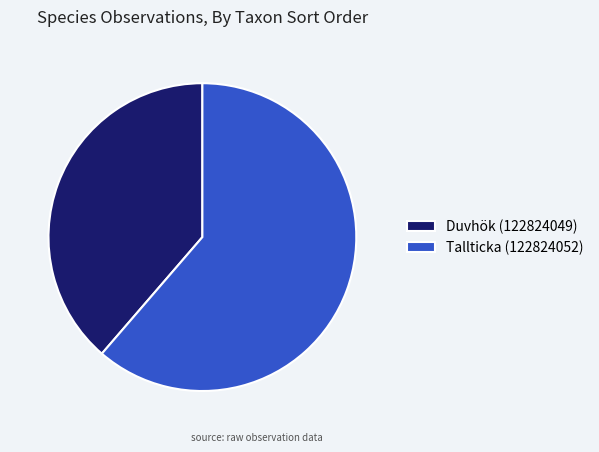

The Tallticka (122824052) slice represents 61% of the pie. True or false?

True